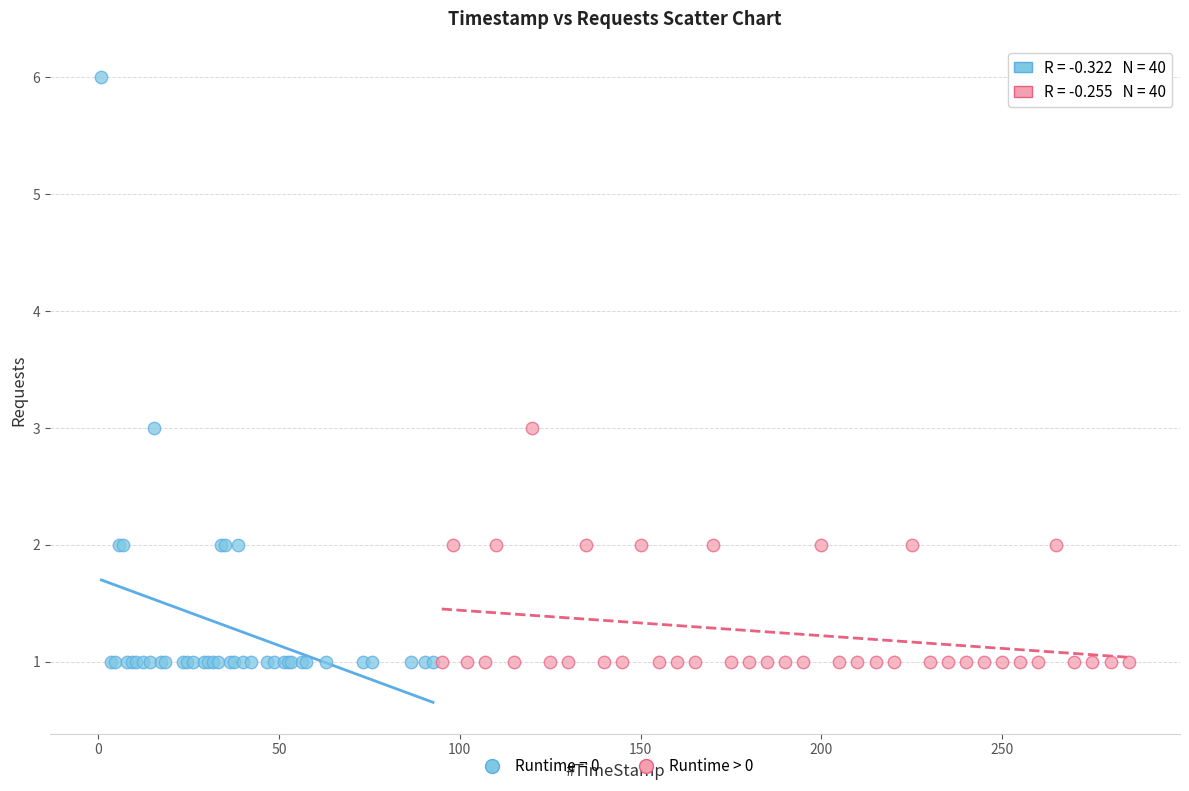

Which series has the largest Y range (max minus min)?

Runtime = 0